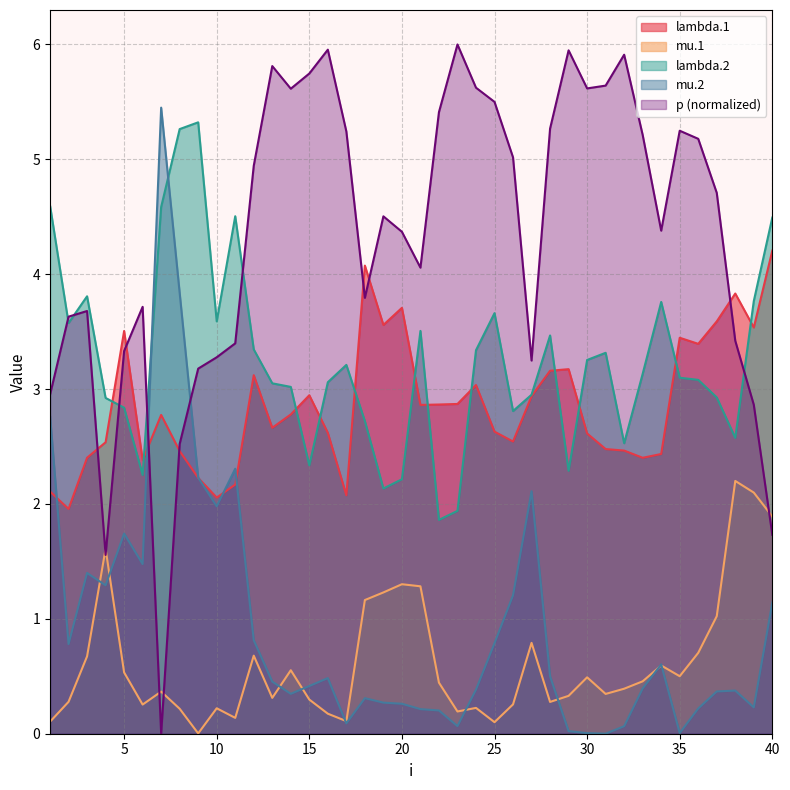

Which series has the largest range (max minus min)?

p (normalized)